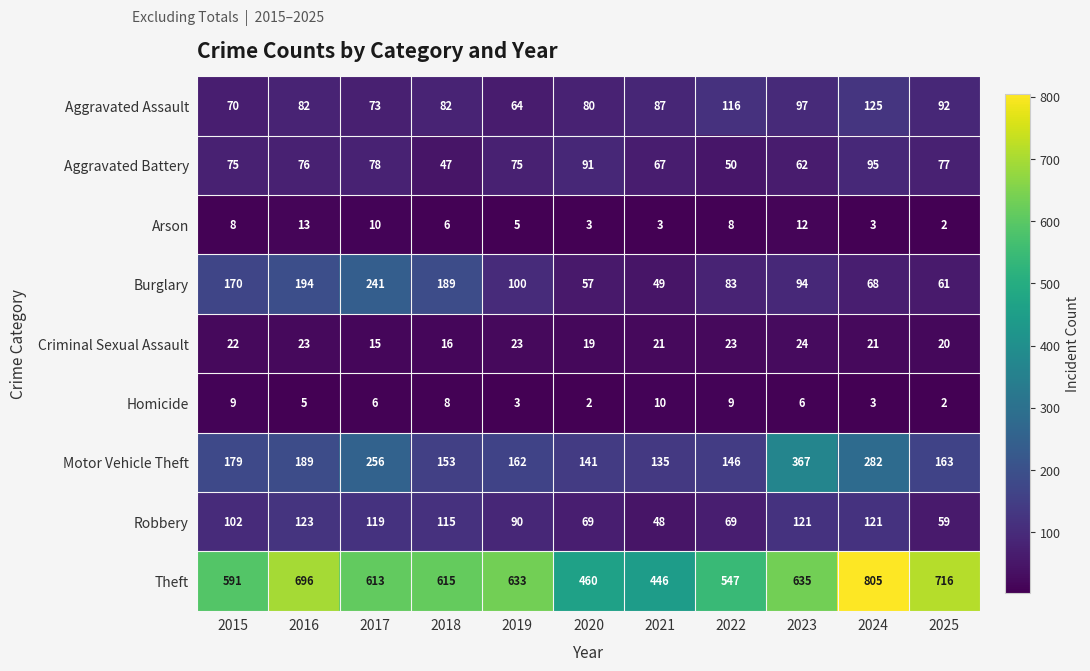

What is the sum of all Arson values?

73